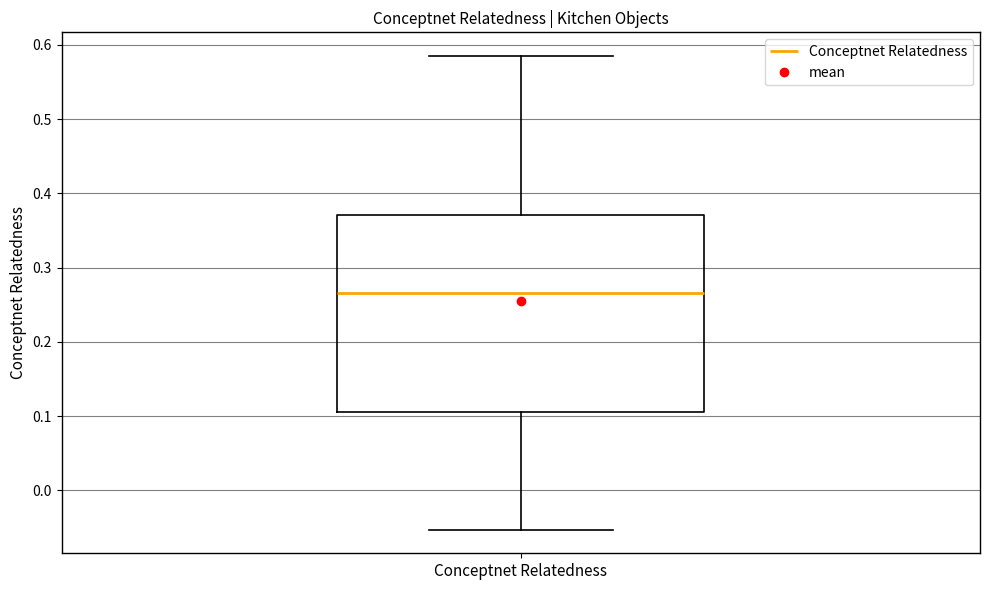

Read this box plot against the y-axis: the position of the median line, the range covered by the box, and the ends of both whiskers. The values are not printed on the chart, so give them approximately, as read against the axis.

median 0.27, box 0.11 to 0.37, whiskers -0.05 to 0.59